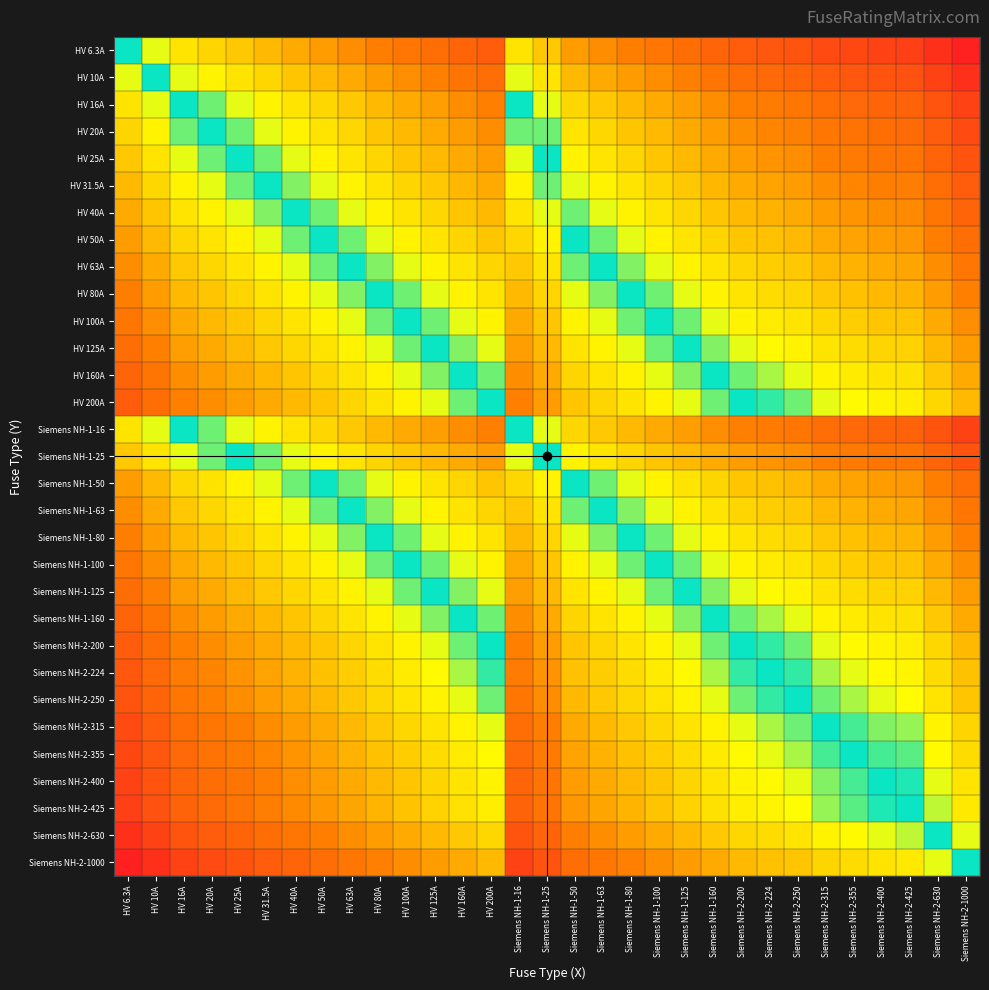

At how many categories does at least one series exceed 0?

31